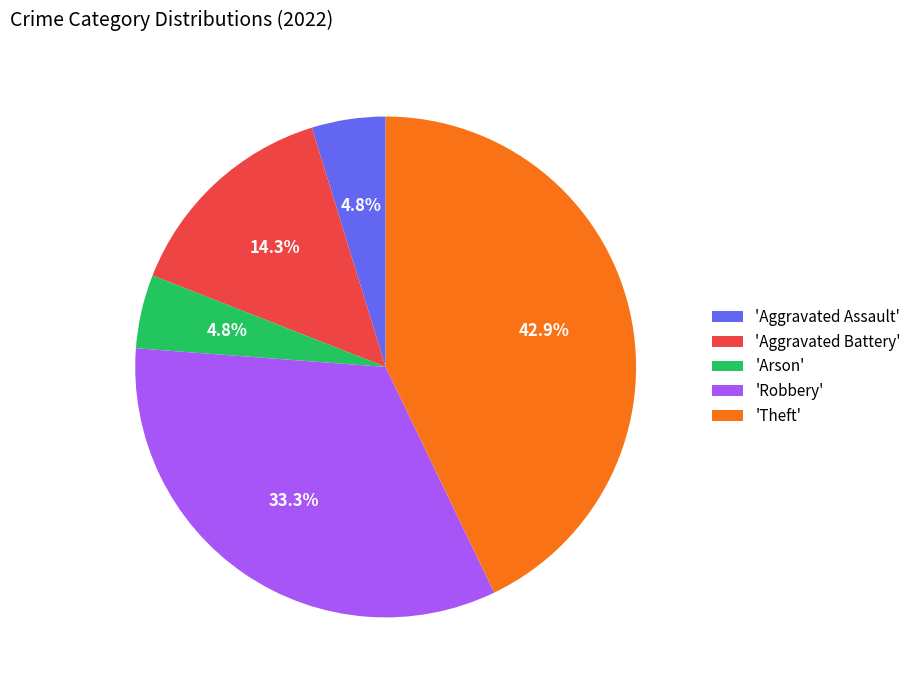

Is the sum of 'Theft' and 'Aggravated Assault' greater than half?

No